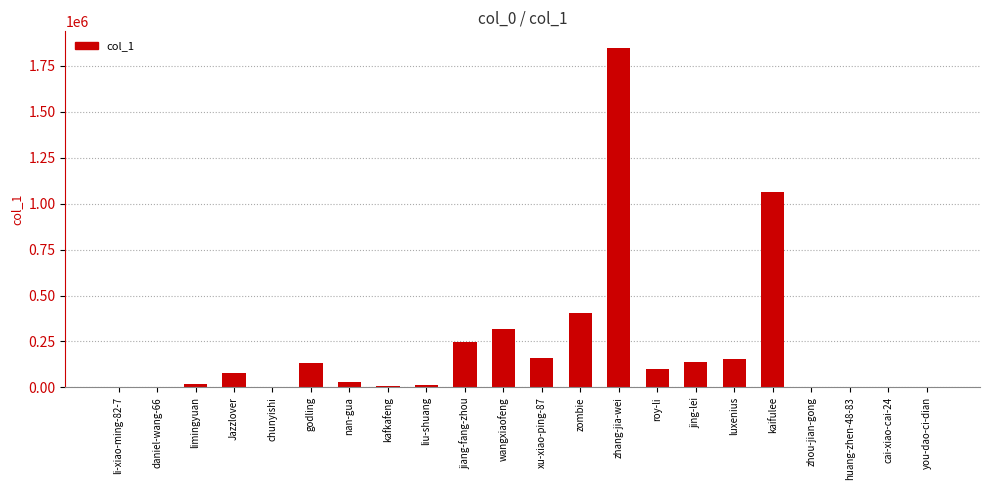

What is the change in value from chunyishi to zhang-jia-wei?

+1845873